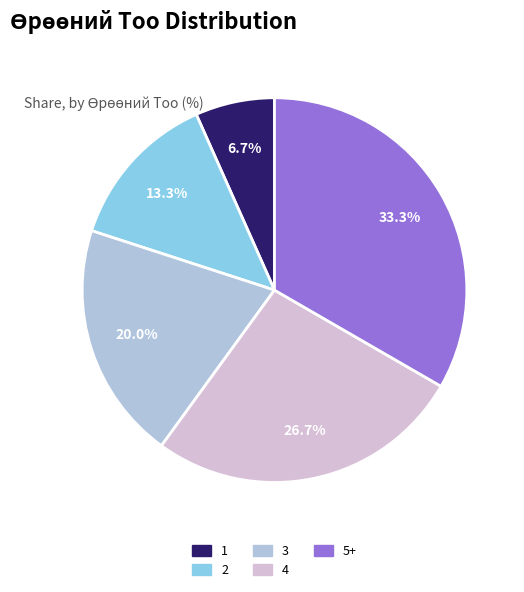

Rank the categories by value from highest to lowest.

5+, 4, 3, 2, 1